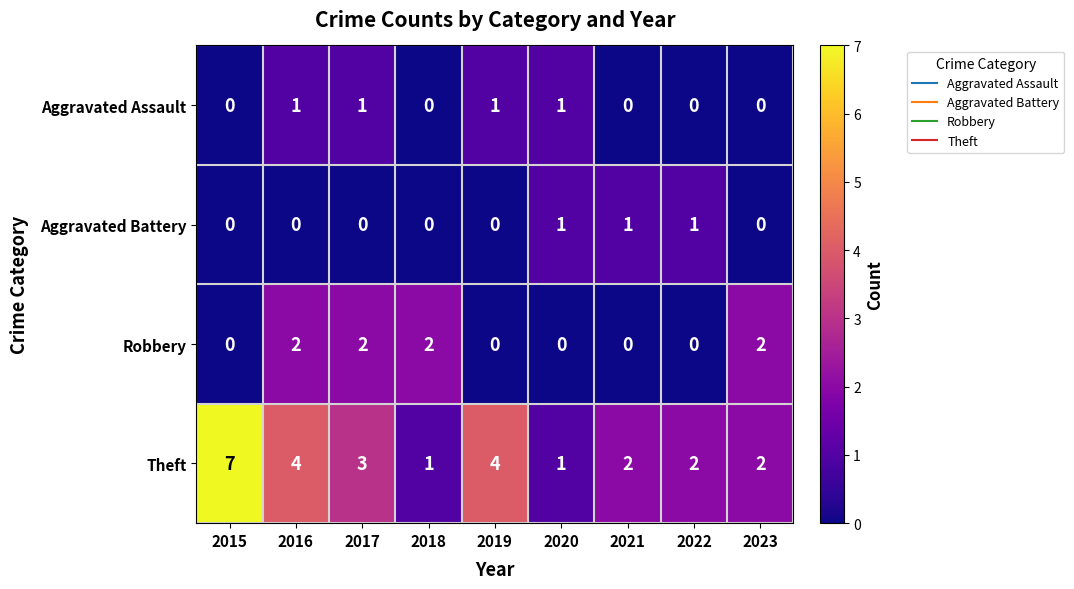

What is the total value across all series at 2016?

7